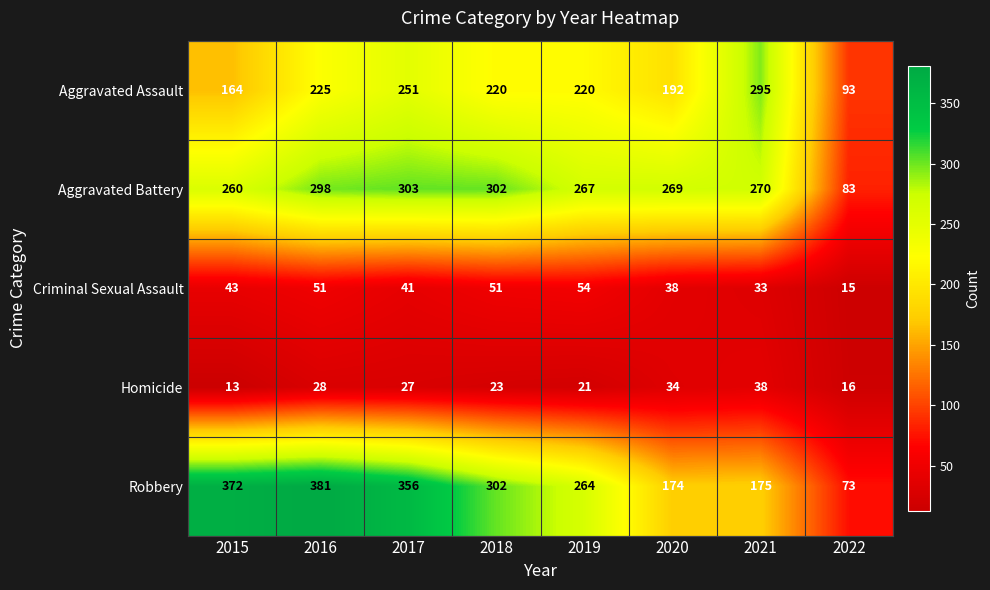

What is the sum of all Homicide values?

200